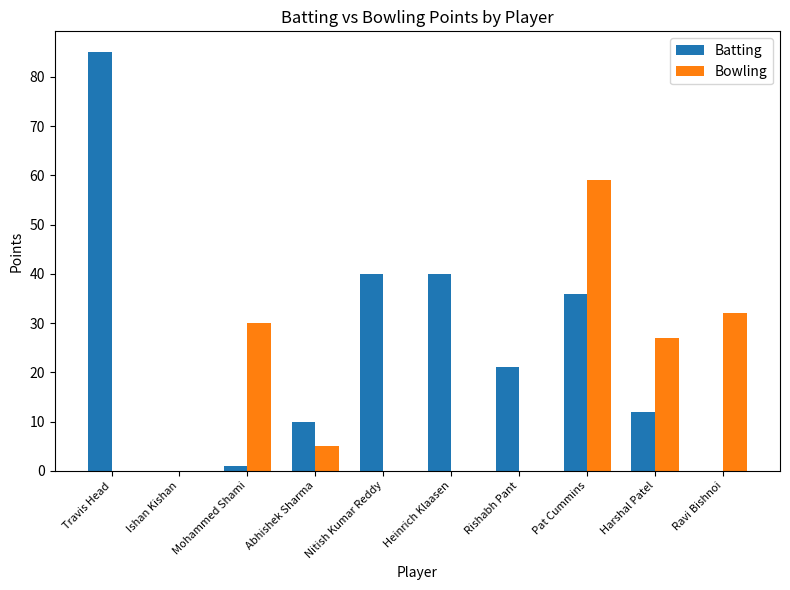

What is the sum of the Bowling values at Pat Cummins and Ravi Bishnoi?

91